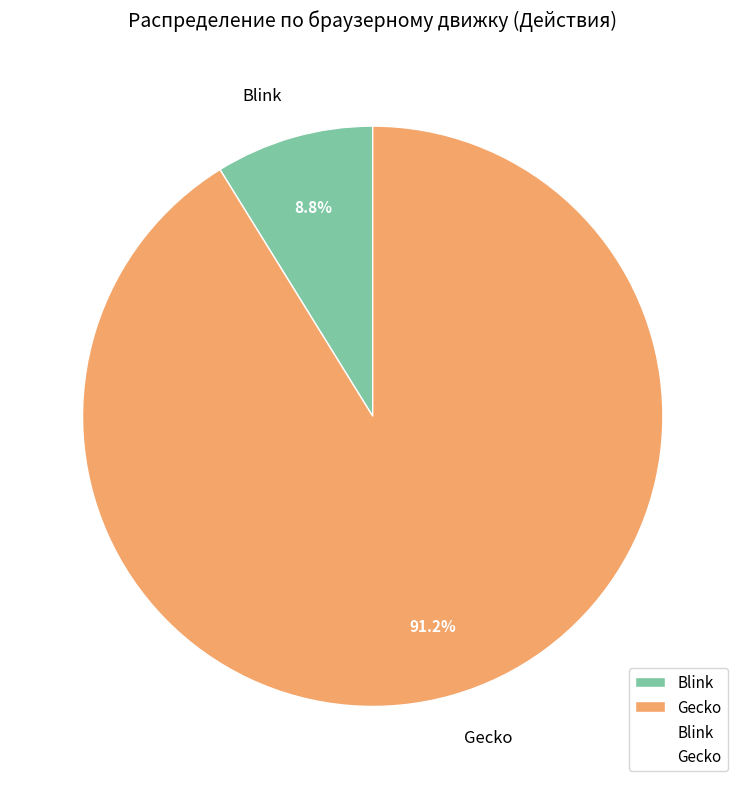

True or false: Gecko accounts for 99% of the total.

False